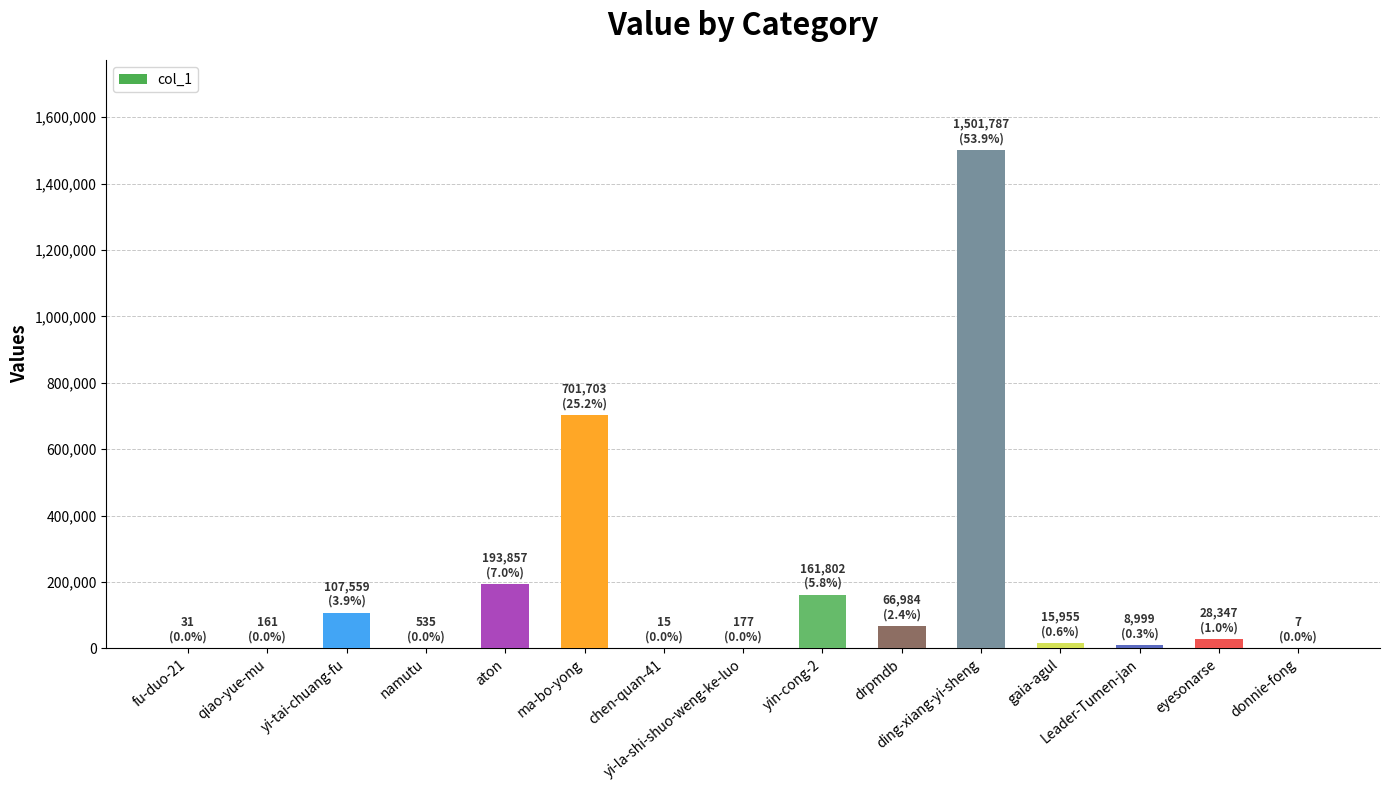

What is the maximum value shown in the chart?

1501787